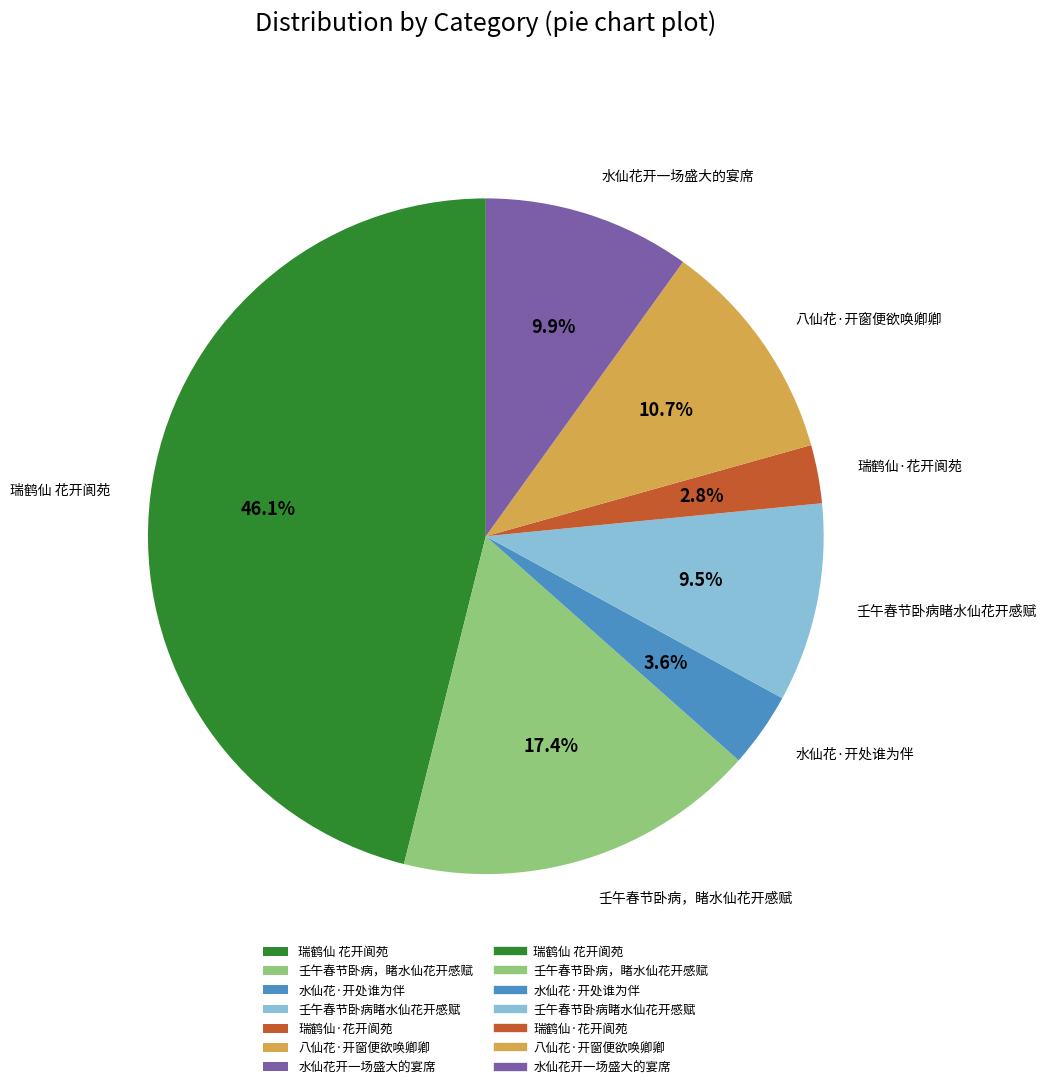

Which category has the biggest portion of the pie?

瑞鹤仙 花开阆苑